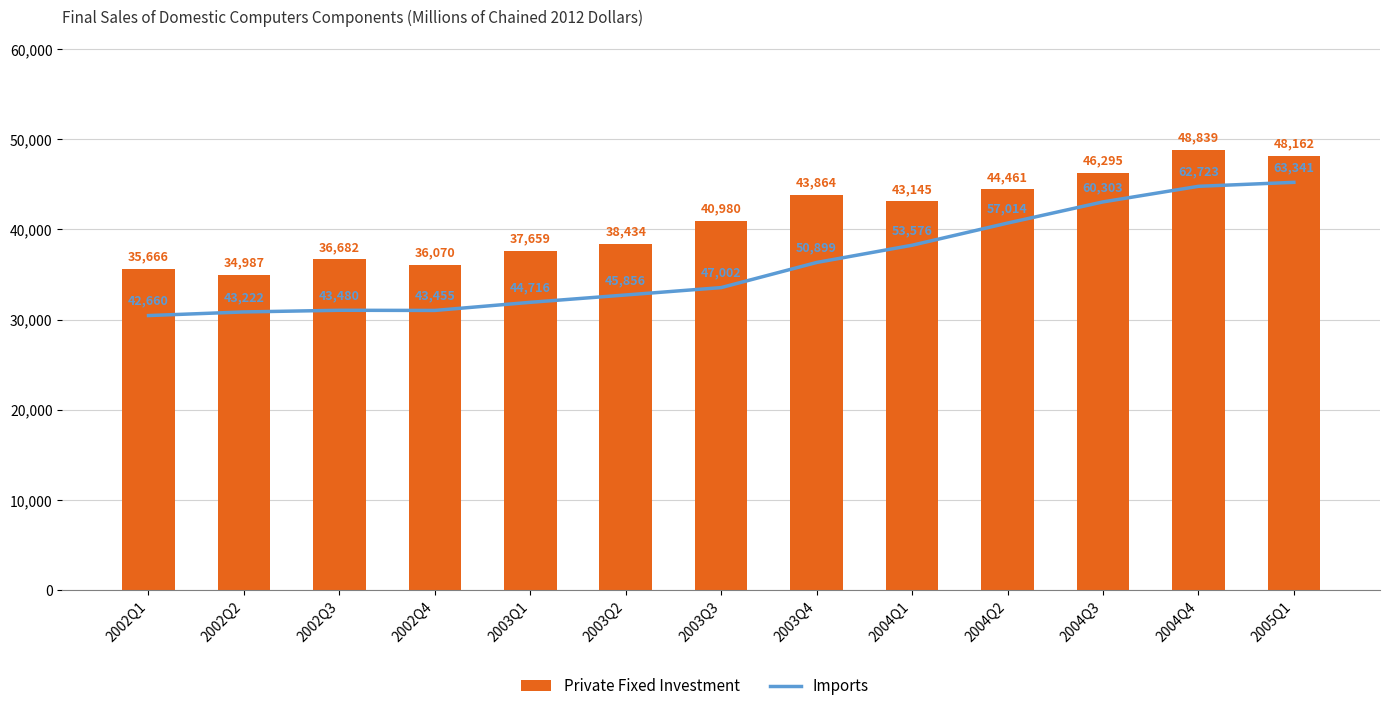

The value of Imports at 2003Q2 is 63421. True or false?

False